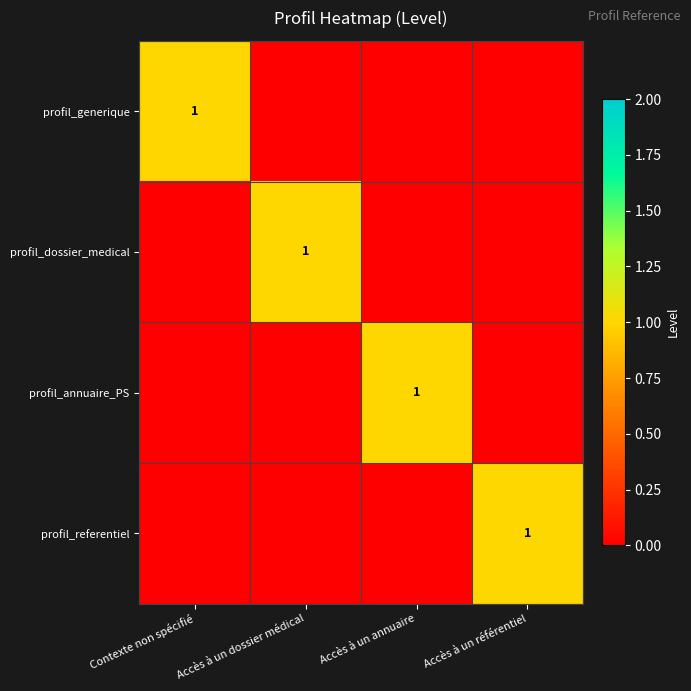

What is the difference between the highest and lowest values at Accès à un référentiel?

1